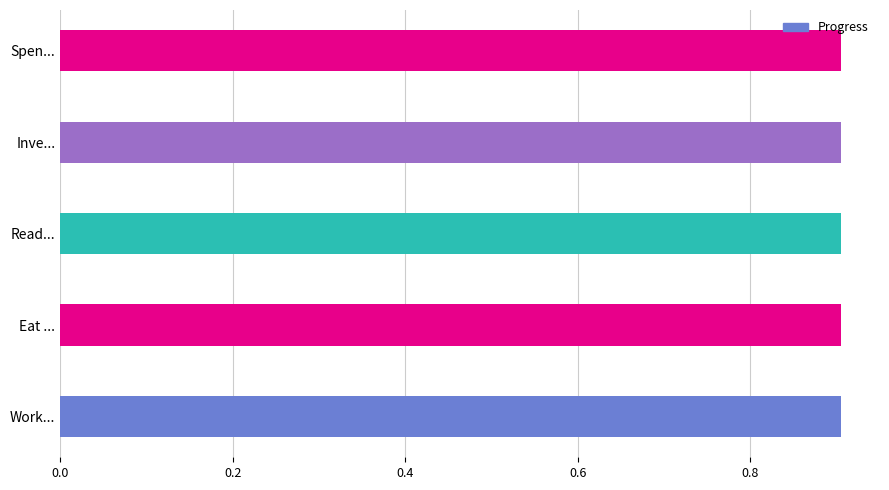

What is the value of the Progress bar at the 2nd from the left?

0.9